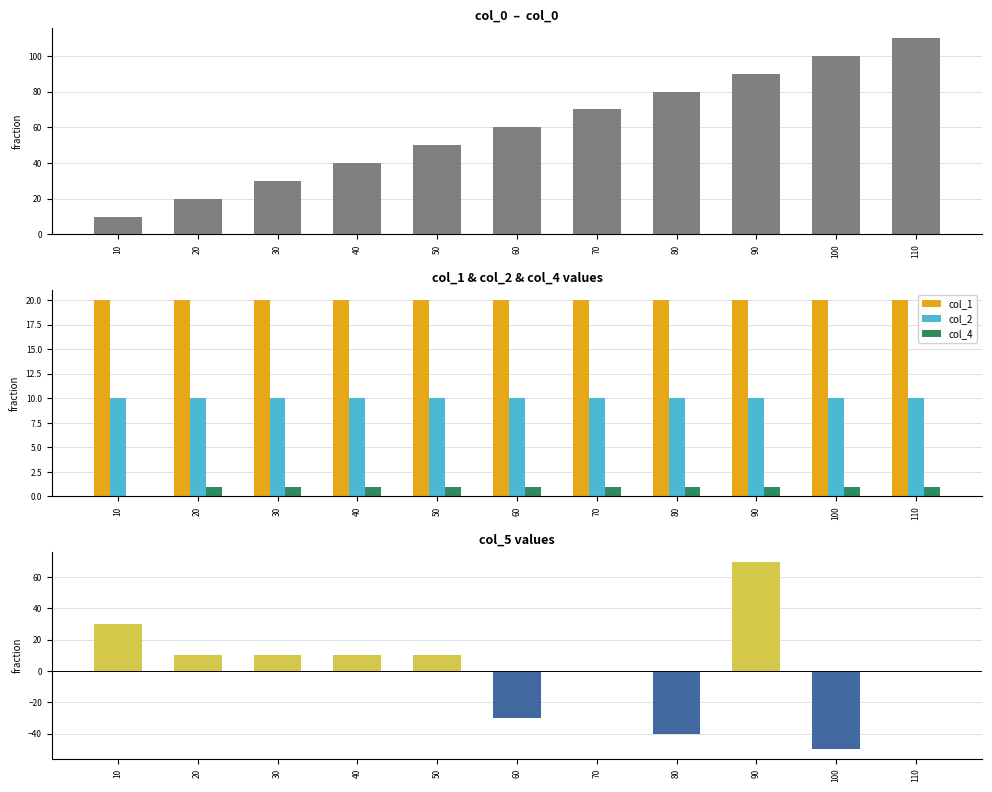

Which series has the widest spread of values?

col_5